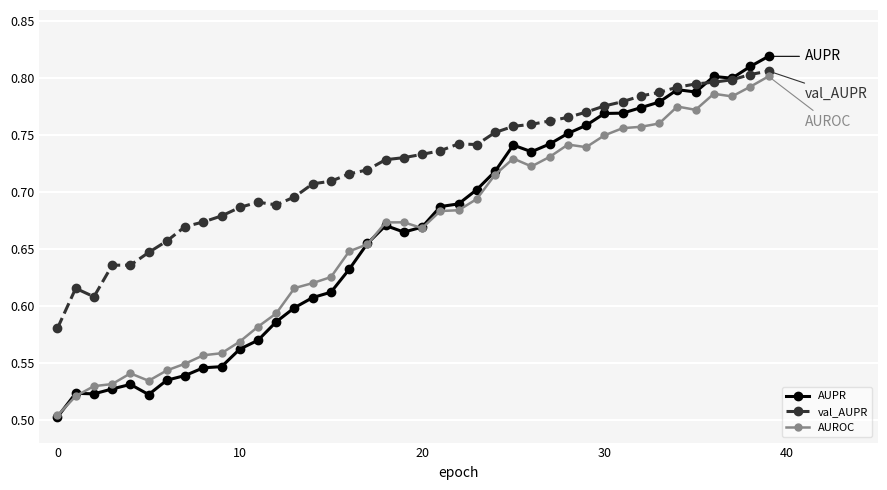

True or false: val_AUPR has more than 0 interior local peaks.

True